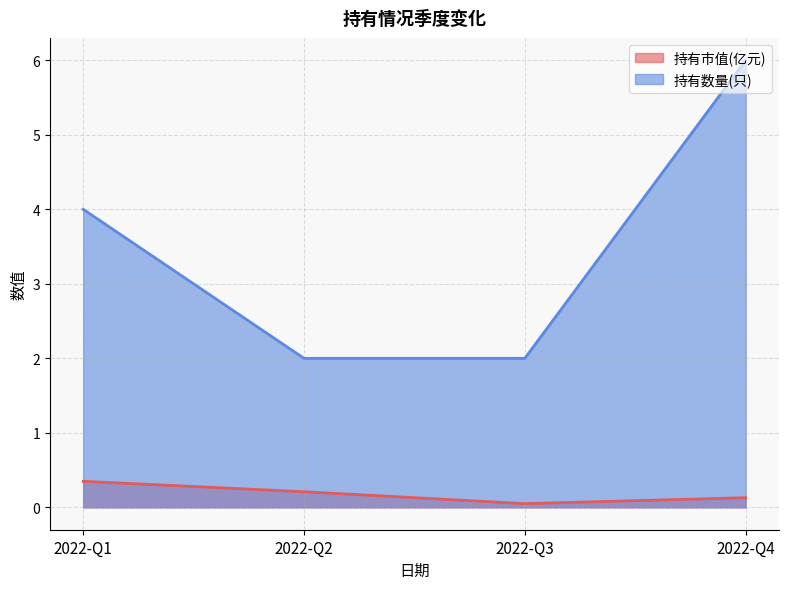

The value of 持有数量(只) at 2022-Q3 is 2.0. True or false?

True